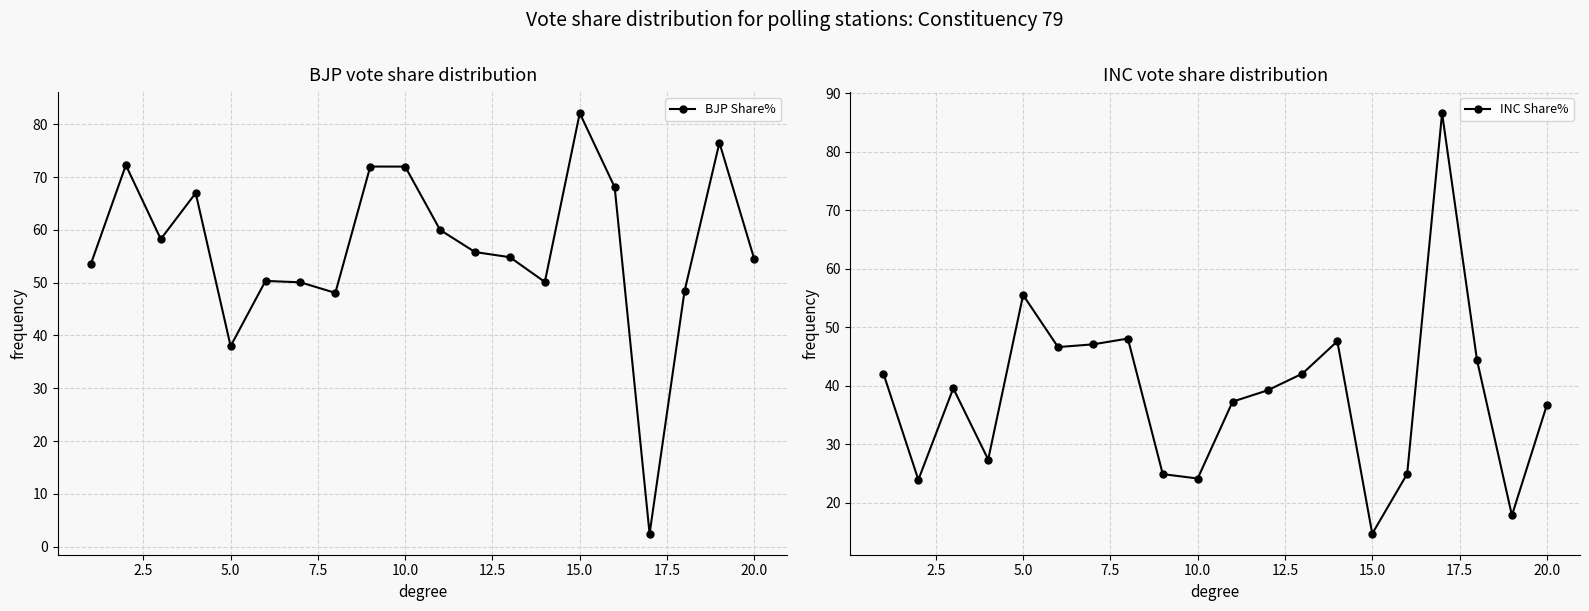

What are all the series names shown in the legend?

BJP Share%, INC Share%